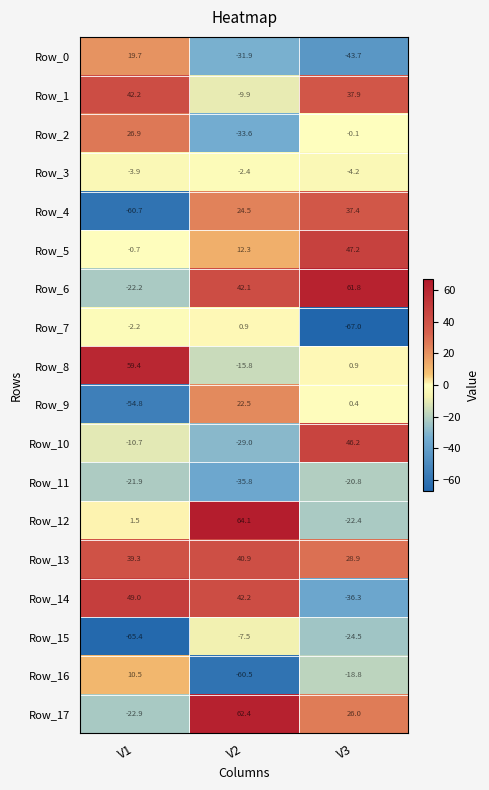

What is the difference between the maximum and minimum values in the Row_4 series?

98.1